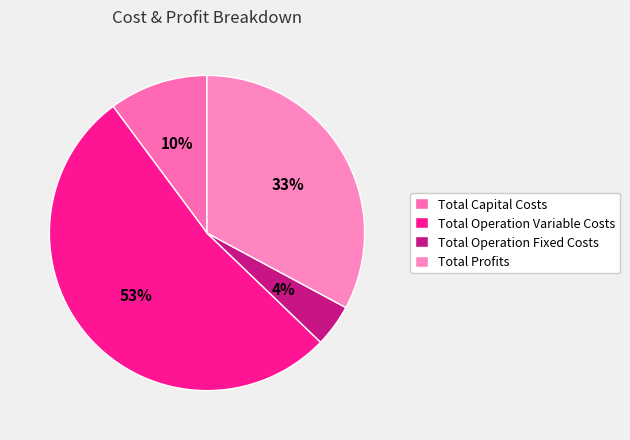

Combined, what portion of the pie is Total Operation Variable Costs and Total Operation Fixed Costs?

57.0%